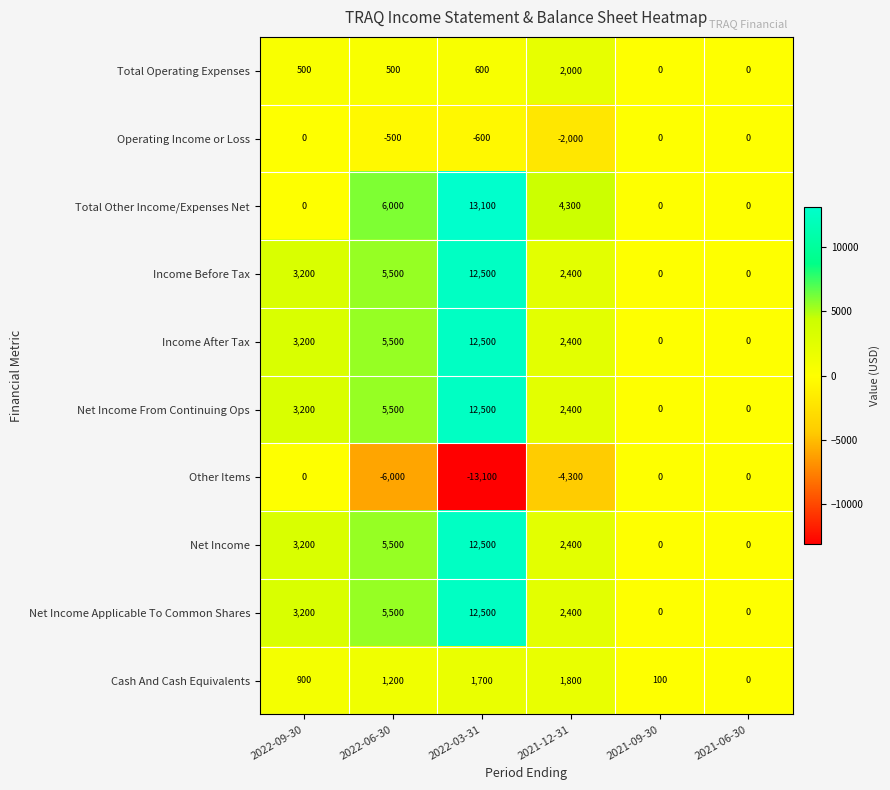

At which label is Net Income From Continuing Ops closest to 6250?

2022-06-30